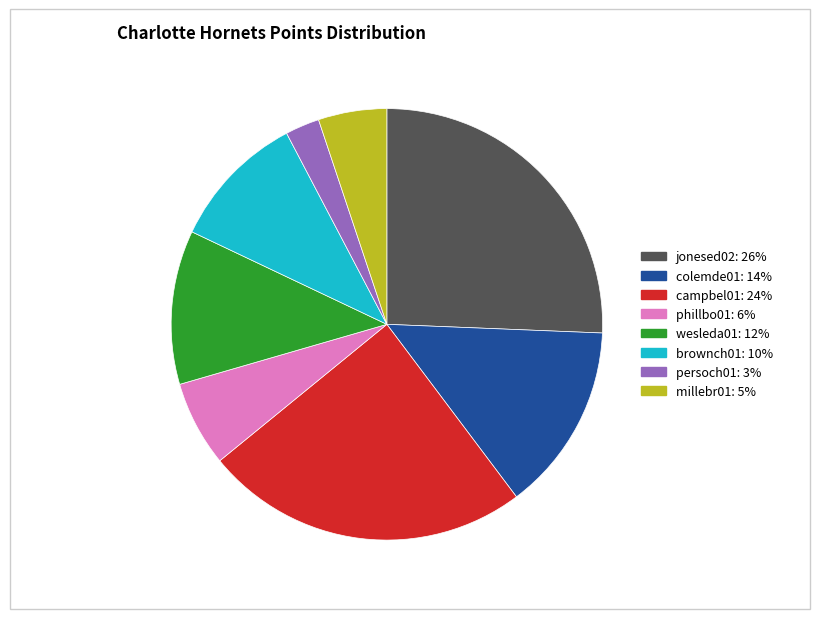

Is there any slice that represents more than half of the pie?

No